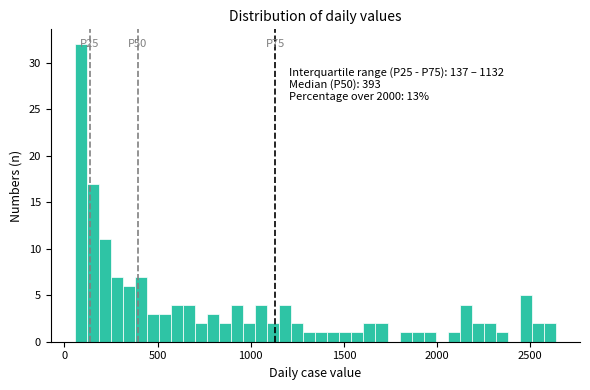

Around what value on the x-axis is the tallest bar? Give the approximate position of its centre, as read against the axis.

100